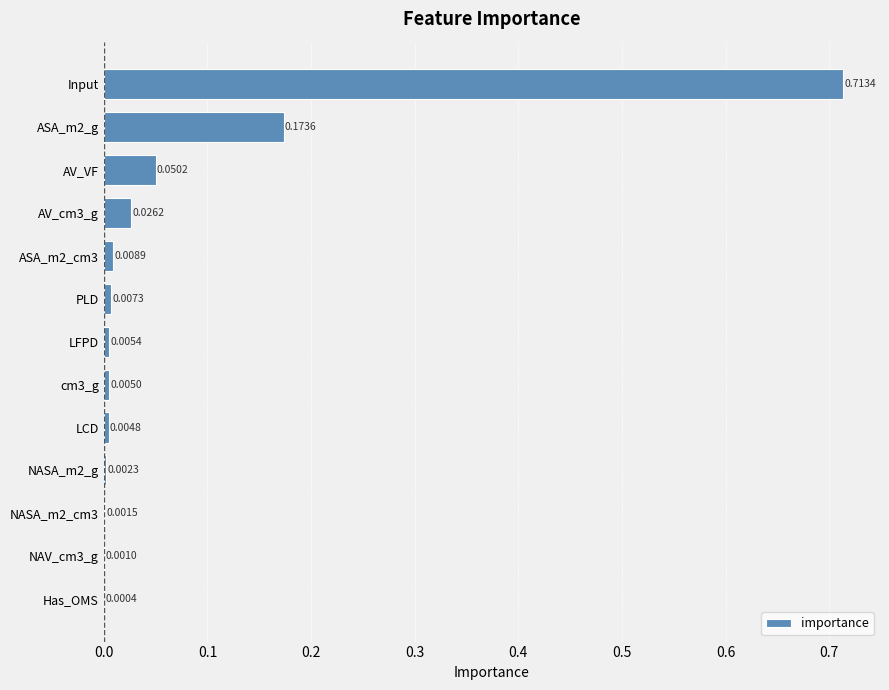

What is the sum of all values?

1.0